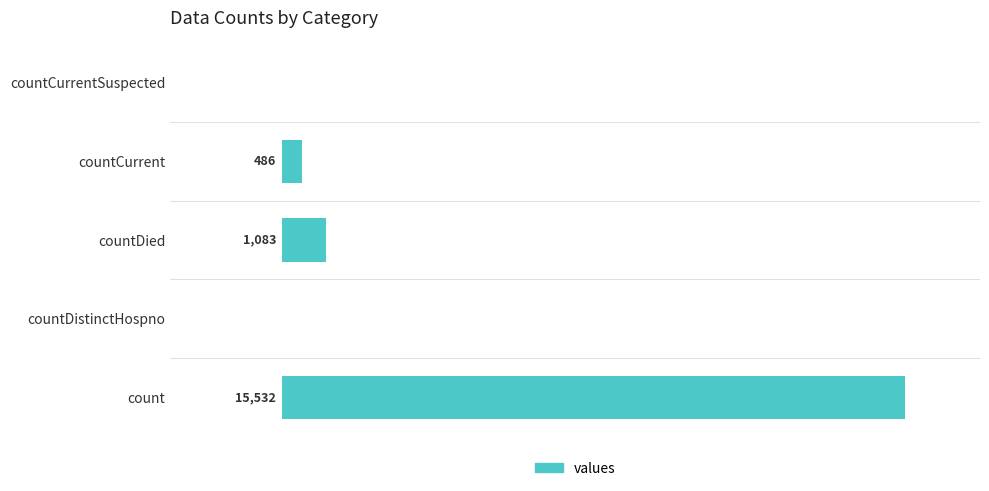

At which label is the value closest to 7766?

countDied